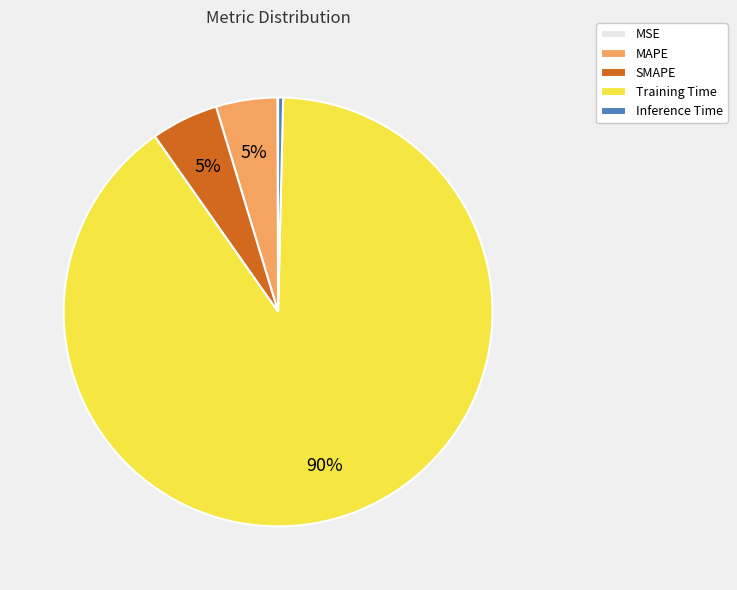

What percentage is the Training Time slice, to the nearest percent?

90%